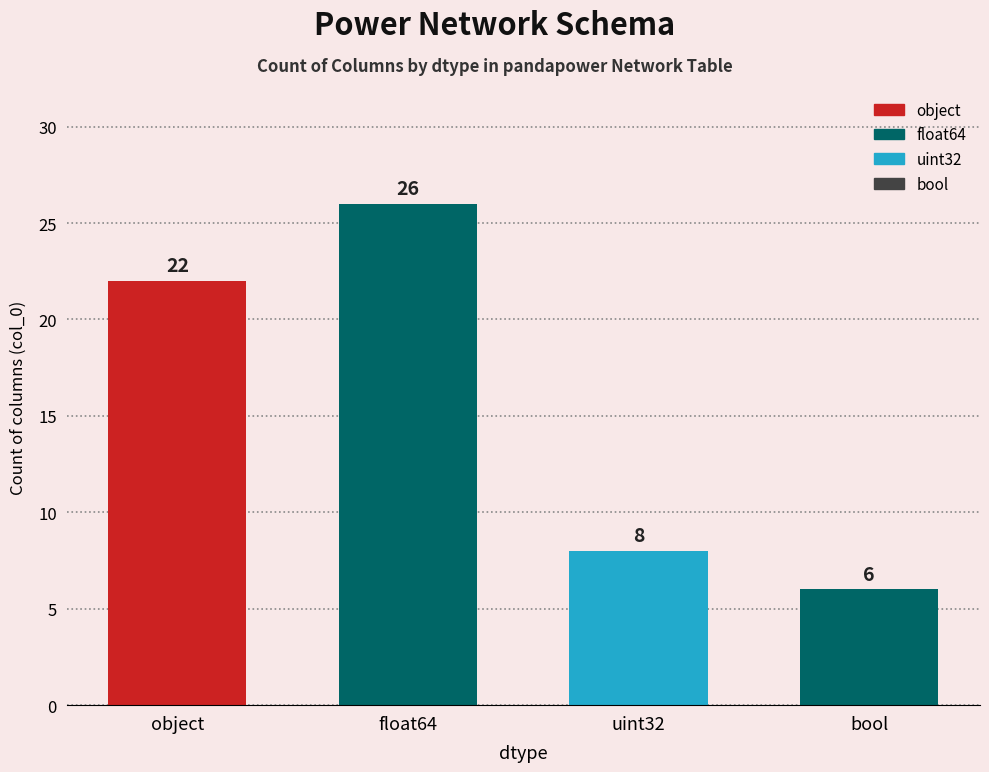

Reading left to right, what are all the values shown in this chart?

22	26	8	6